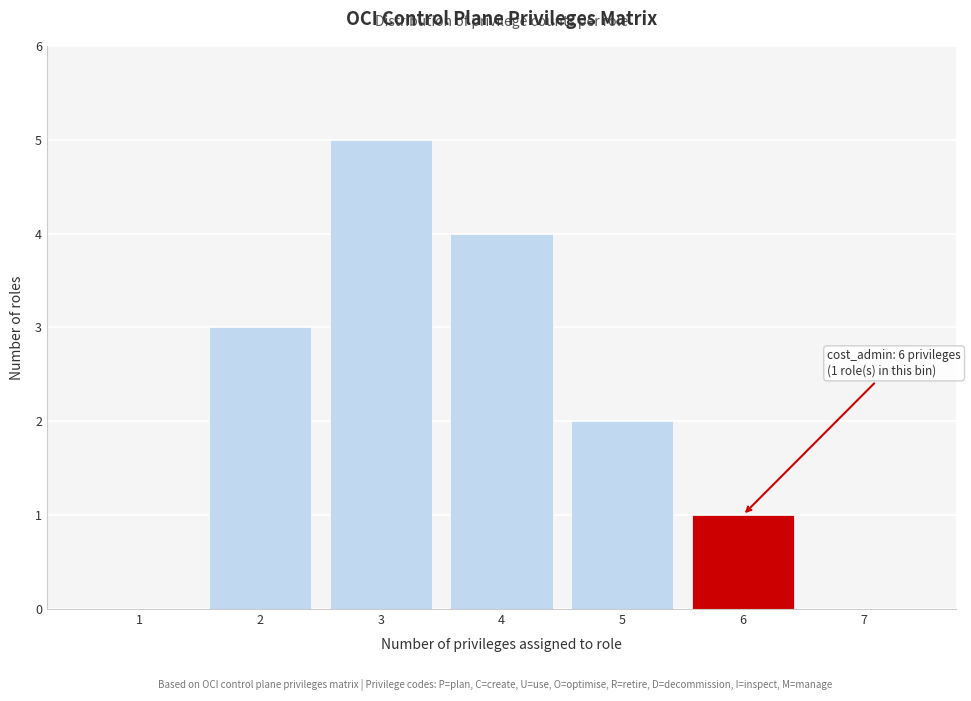

Reading left to right, extract all data points from this chart.

1=0	2=3	3=5	4=4	5=2	6=1	7=0